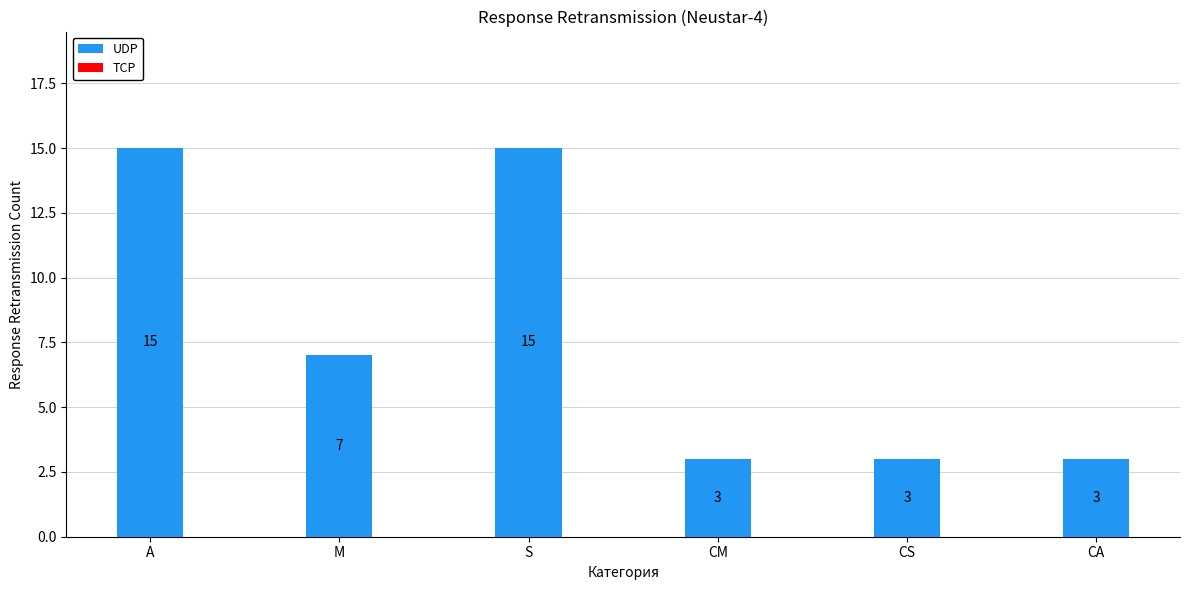

Where does the data first go above 7?

A